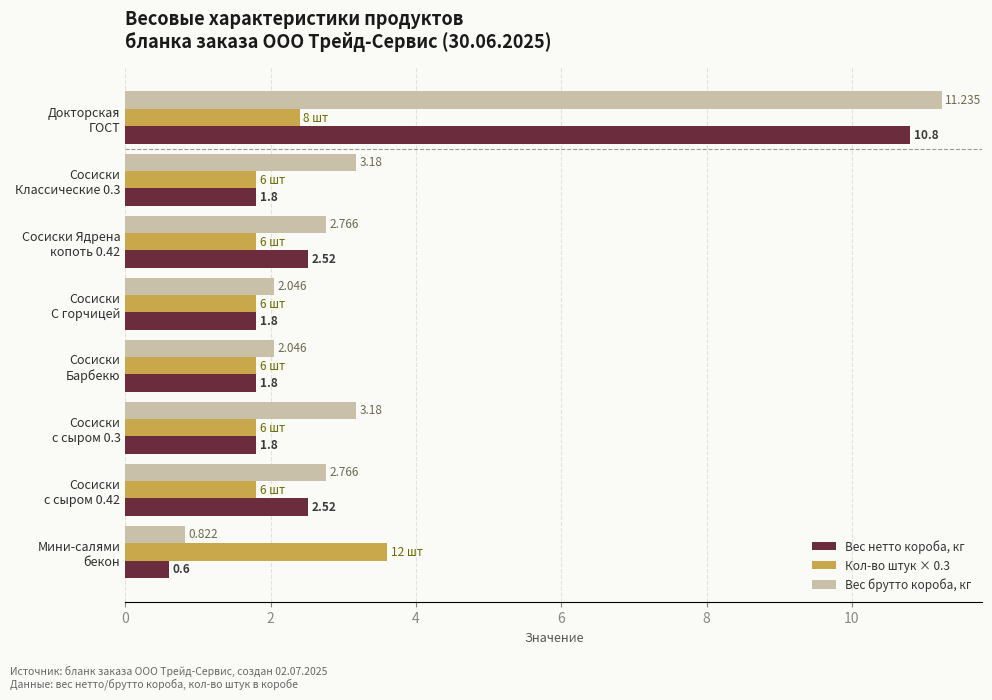

Which series has the largest range (max minus min)?

Вес брутто короба, кг